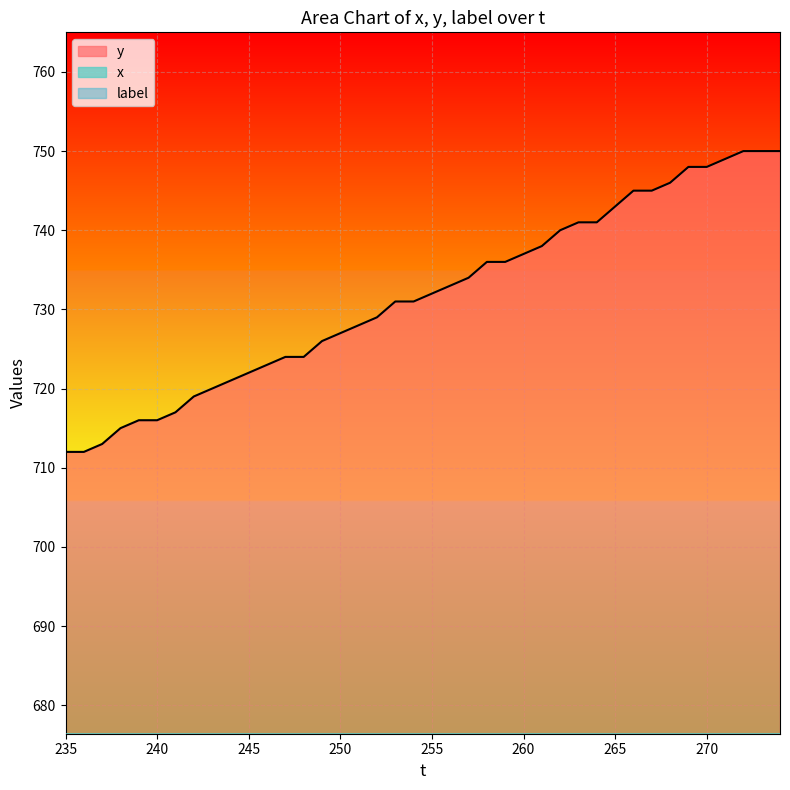

Is it true that y equals 722 at 245?

True